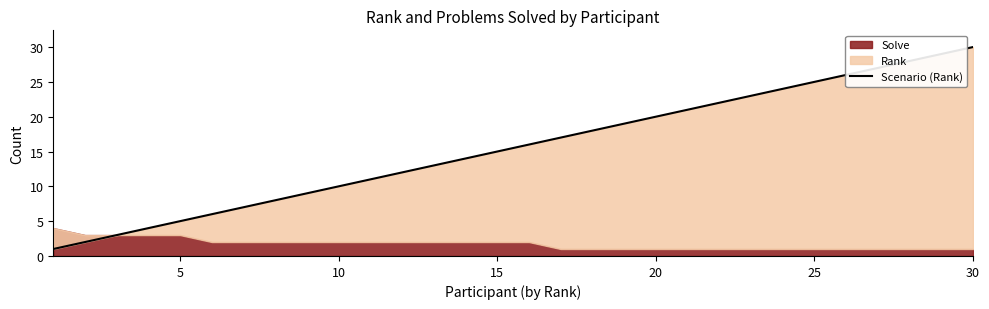

How many values are below 16?

15